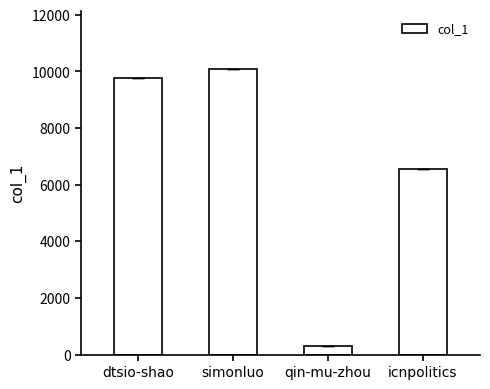

Reading left to right, what are all the values shown in this chart?

dtsio-shao=9783	simonluo=10099	qin-mu-zhou=301	icnpolitics=6543